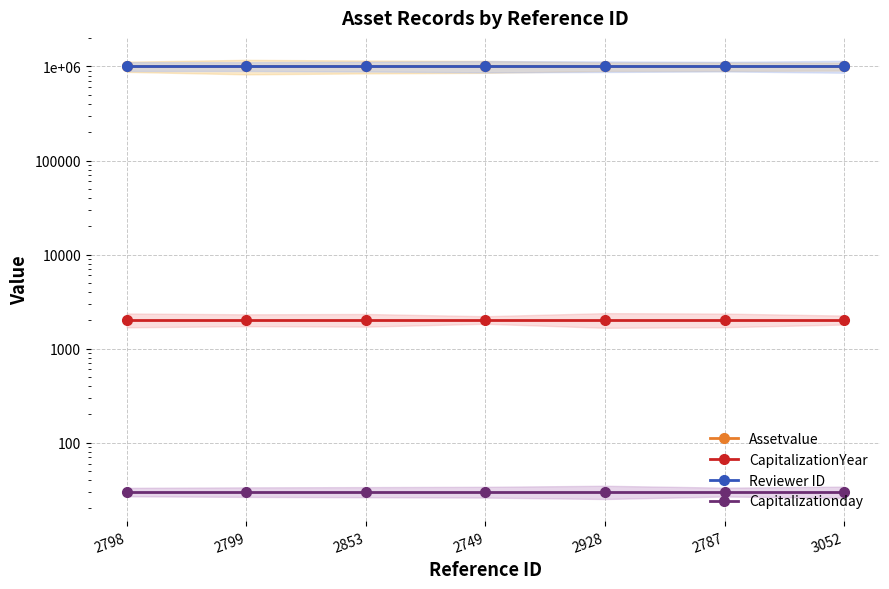

At 2928, list the series in order from smallest to largest.

Capitalizationday, CapitalizationYear, Assetvalue, Reviewer ID